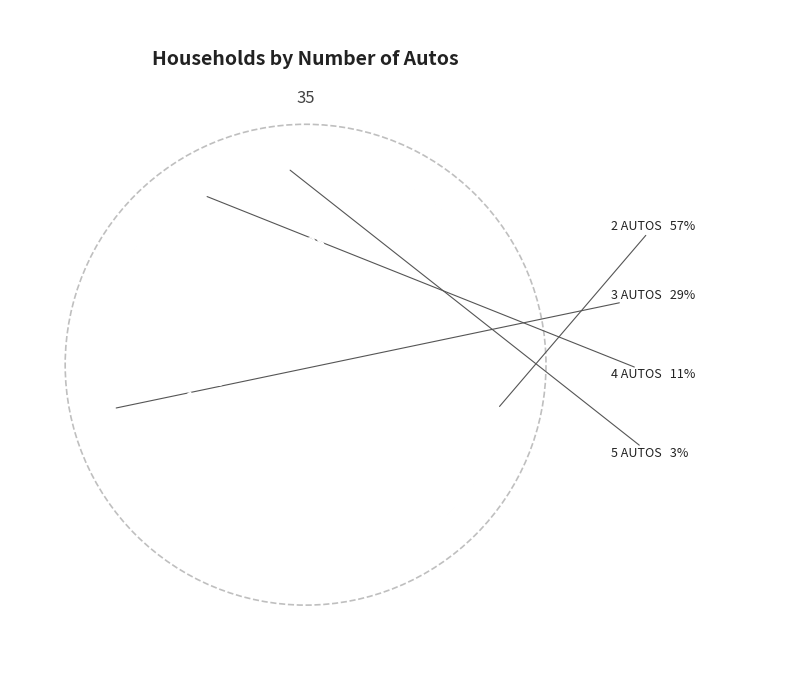

Which slice is the smallest?

5 AUTOS